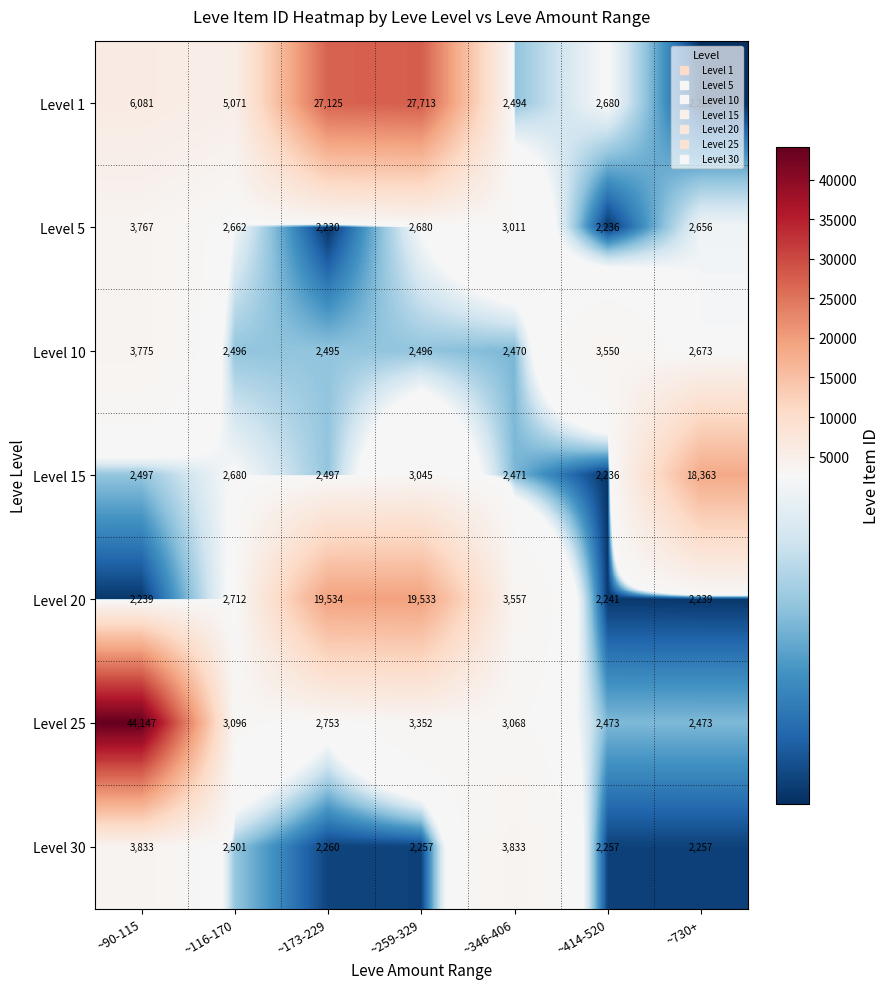

List the series in order of their peak value, highest first.

Level 25, Level 1, Level 20, Level 15, Level 30, Level 10, Level 5